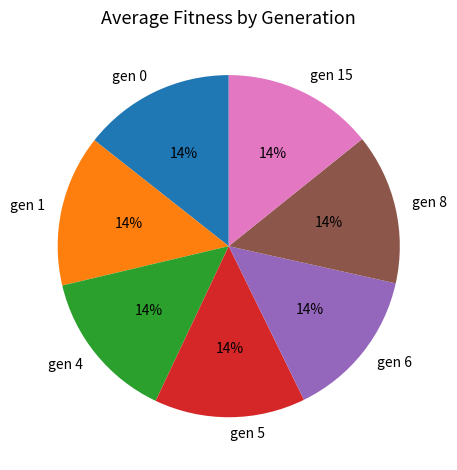

Does any single category account for the majority?

No